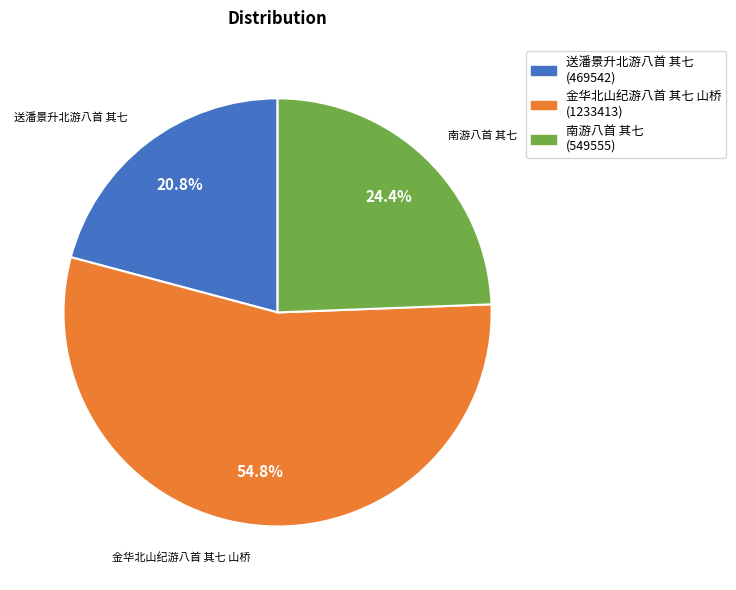

To the nearest percent, what is the difference between the 金华北山纪游八首 其七 山桥 and 南游八首 其七 slice percentages?

30%